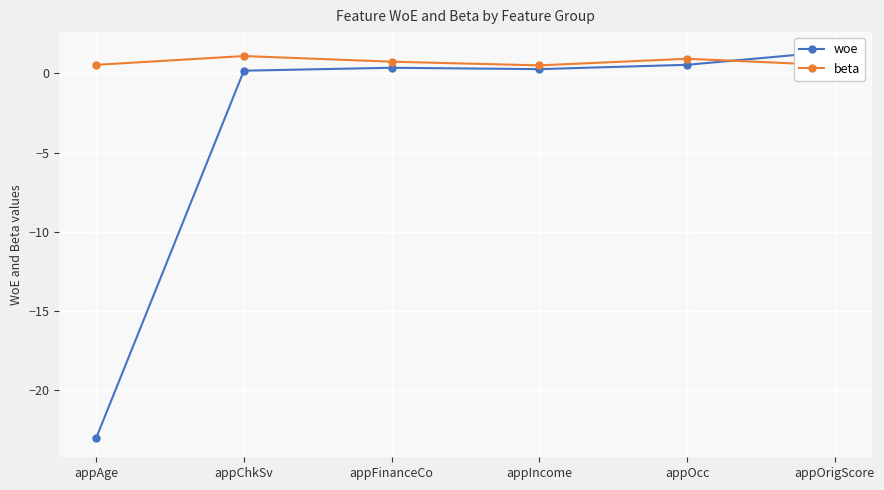

True or false: beta has a value of 0.8 at appIncome.

False